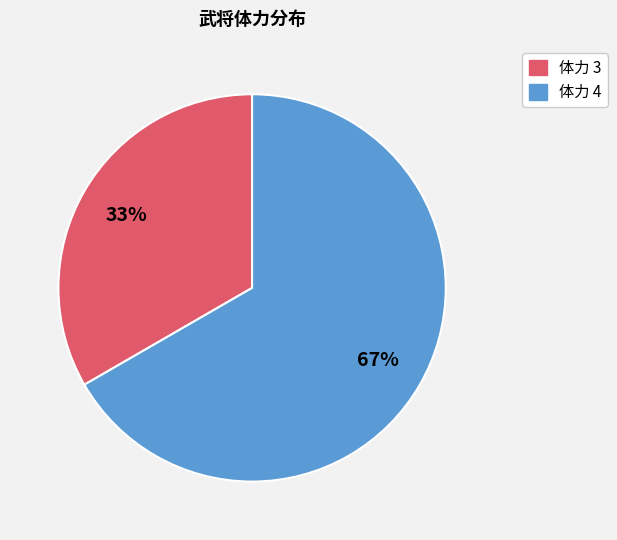

Does any single category account for the majority?

Yes